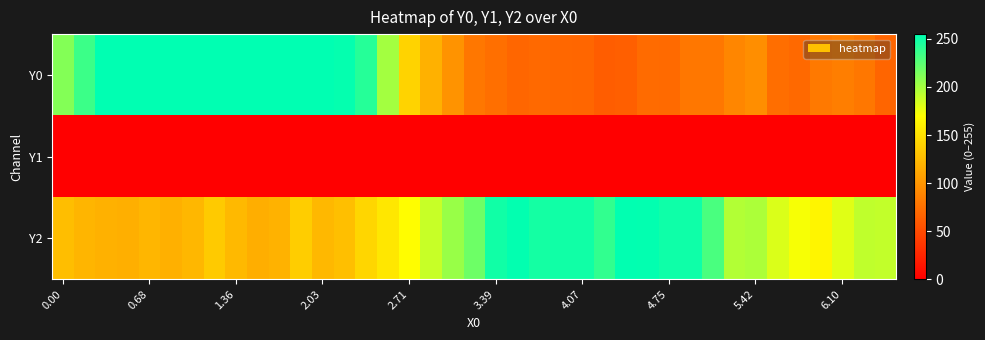

Which series has the largest range (max minus min)?

Y0